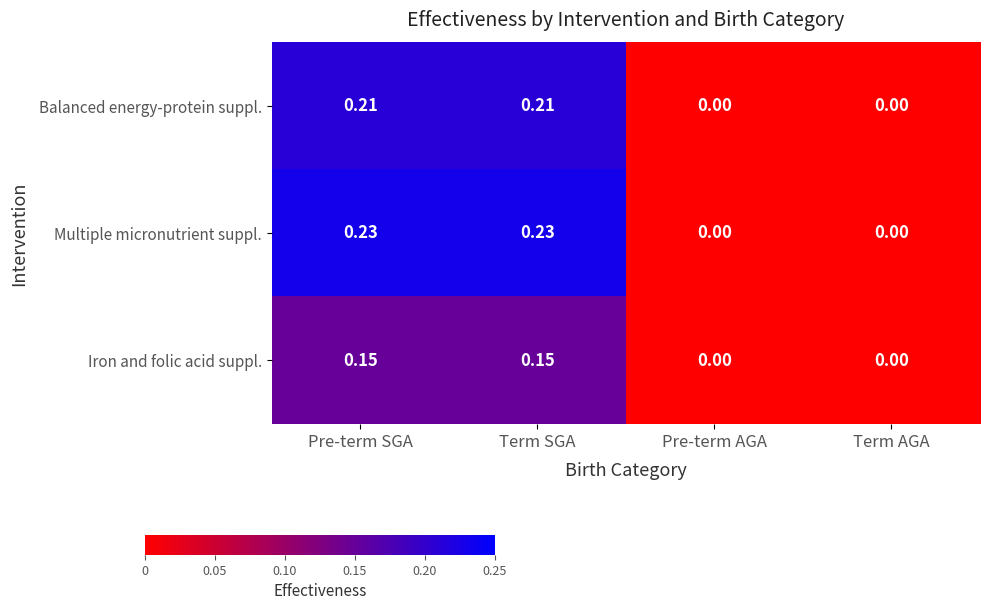

Count the number of data series in this chart.

3